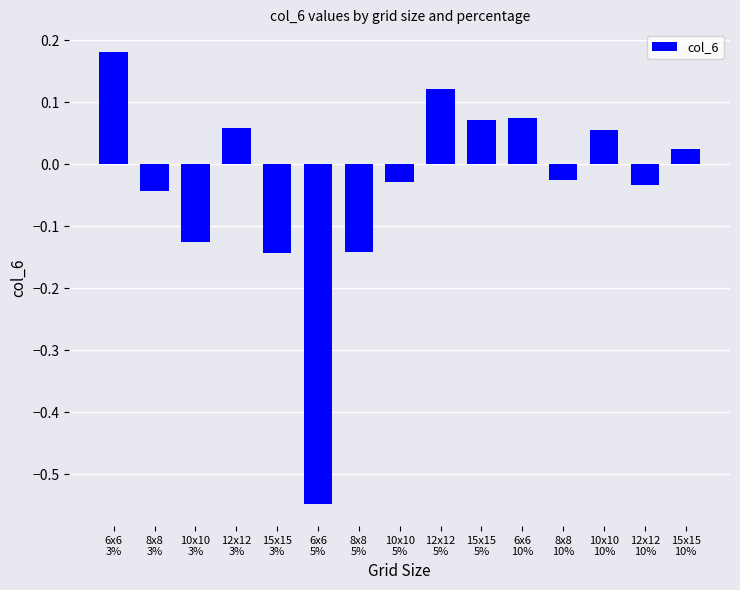

What is the difference between the second highest and second lowest values?

0.3